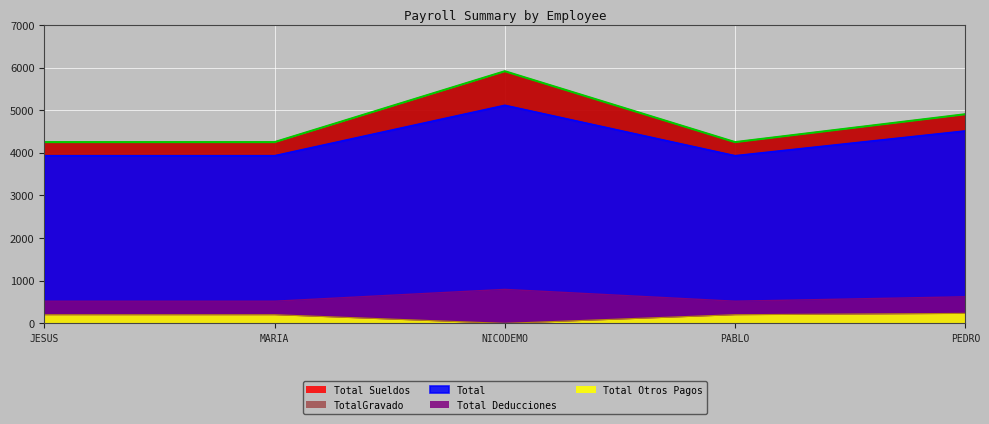

At which category does the chart reach its minimum across all series?

NICODEMO